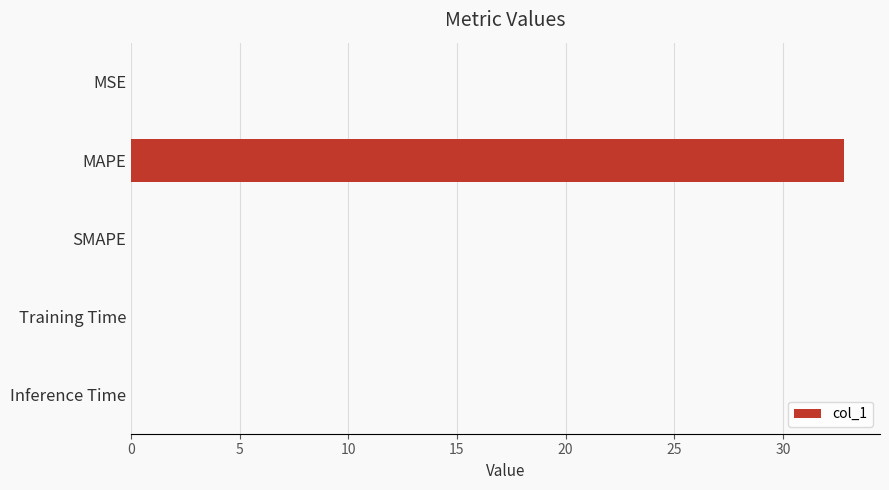

What is the sum of all values?

32.9